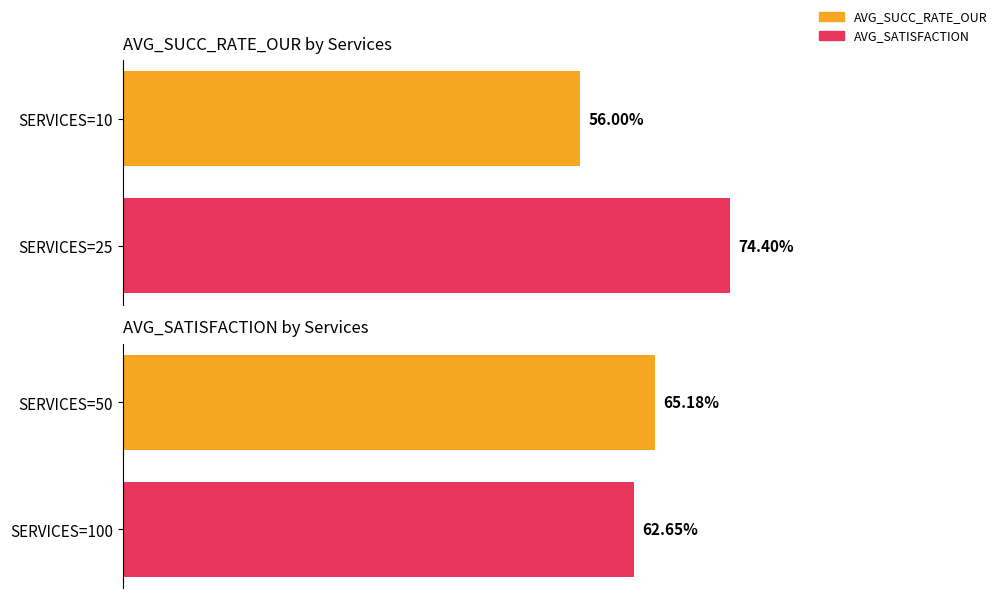

What is the value of the AVG_SUCC_RATE_OUR bar at the 2nd from the left?

0.7